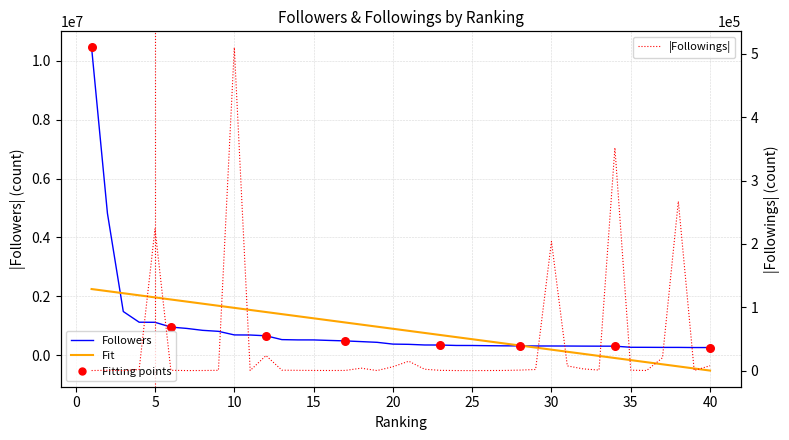

Which series contains the lowest Y value?

Followings